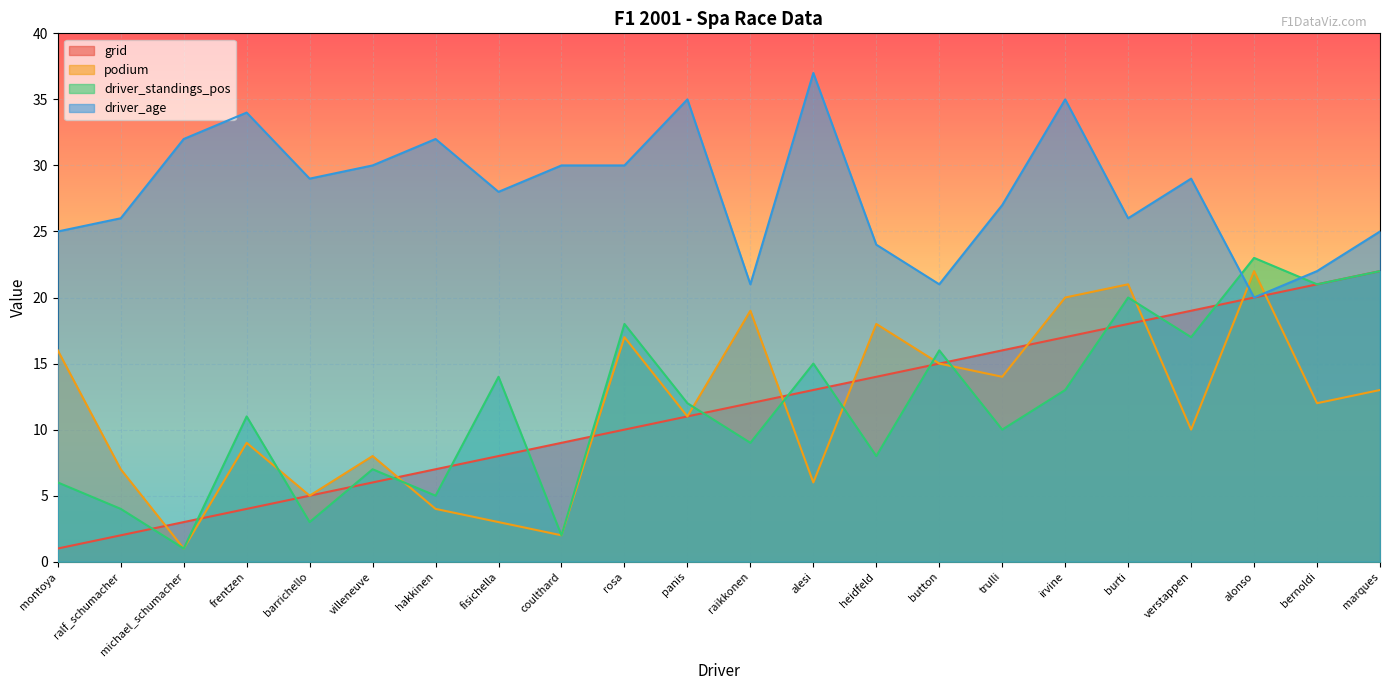

What is the lowest value of the driver_age series?

20